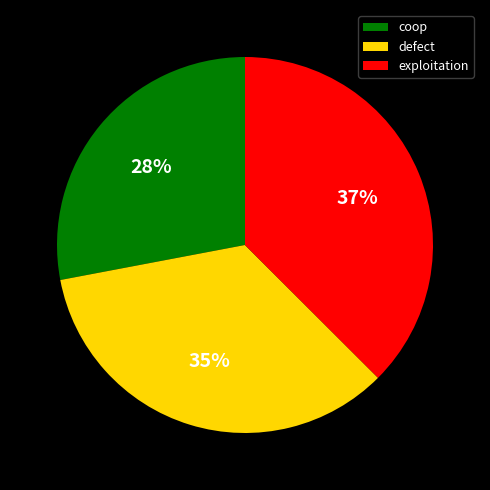

How many slices are in this pie chart?

3